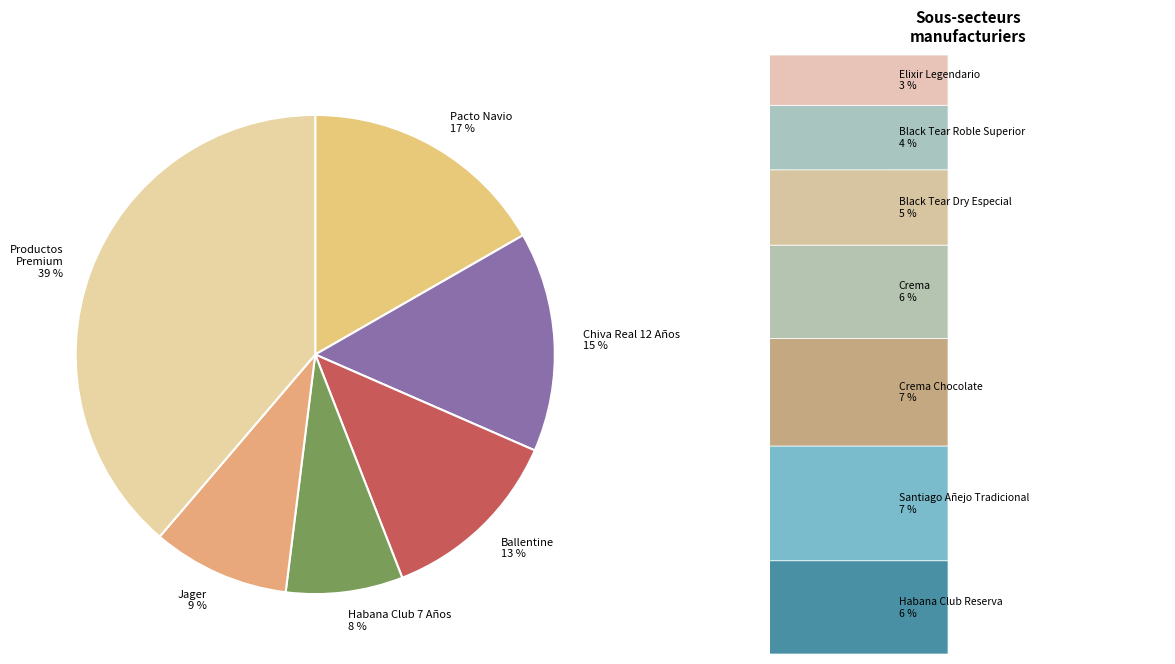

Combined, do Chiva Real 12 Años 15 % and Ballentine 13 % account for over 50%?

No